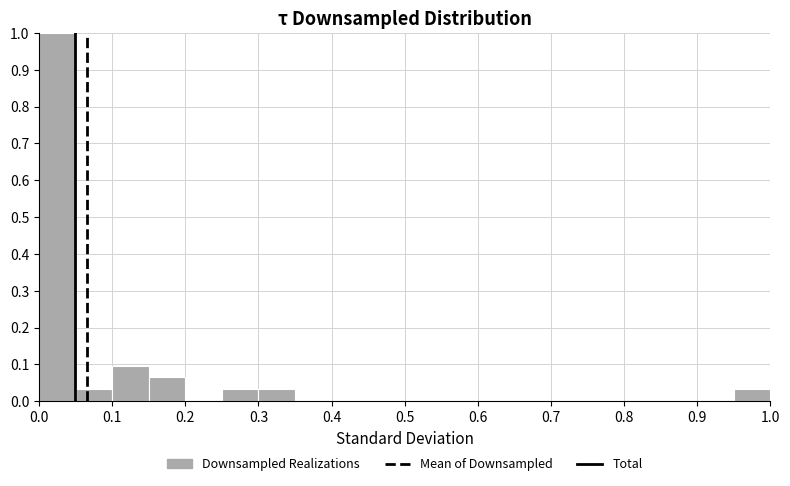

Reading left to right, transcribe this chart: for each bar, give the range it covers on the x-axis and its height. The values are not printed on the chart, so give them approximately, as read against the axis.

0.00 to 0.05: 1.00
0.05 to 0.10: 0.03
0.10 to 0.15: 0.10
0.15 to 0.20: 0.06
0.20 to 0.25: 0
0.25 to 0.30: 0.03
0.30 to 0.35: 0.03
0.35 to 0.40: 0
0.40 to 0.45: 0
0.45 to 0.50: 0
0.50 to 0.55: 0
0.55 to 0.60: 0
0.60 to 0.65: 0
0.65 to 0.70: 0
0.70 to 0.75: 0
0.75 to 0.80: 0
0.80 to 0.85: 0
0.85 to 0.90: 0
0.90 to 0.95: 0
0.95 to 1.00: 0.03